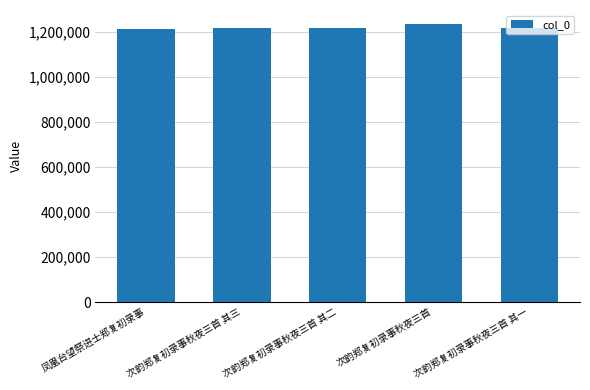

Is it true that the value at 次韵郑复初录事秋夜三首 其二 is 1215164?

True